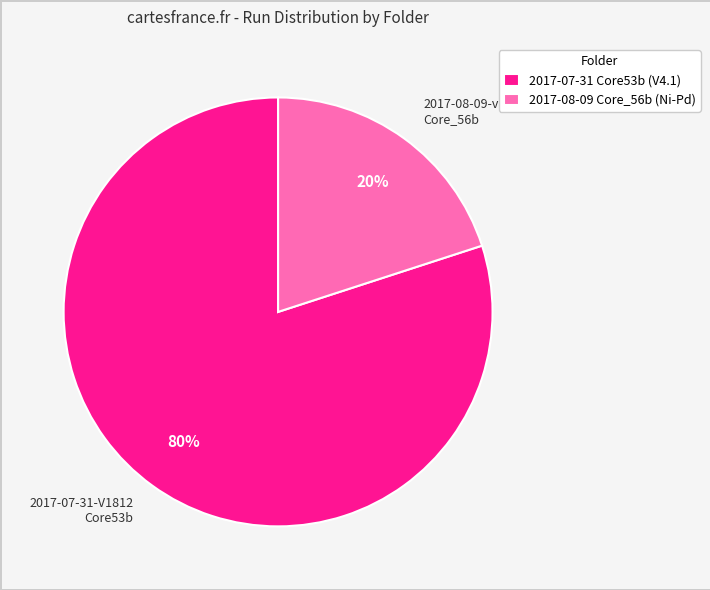

The 2017-07-31-V1812 Core53b slice represents 86% of the pie. True or false?

False